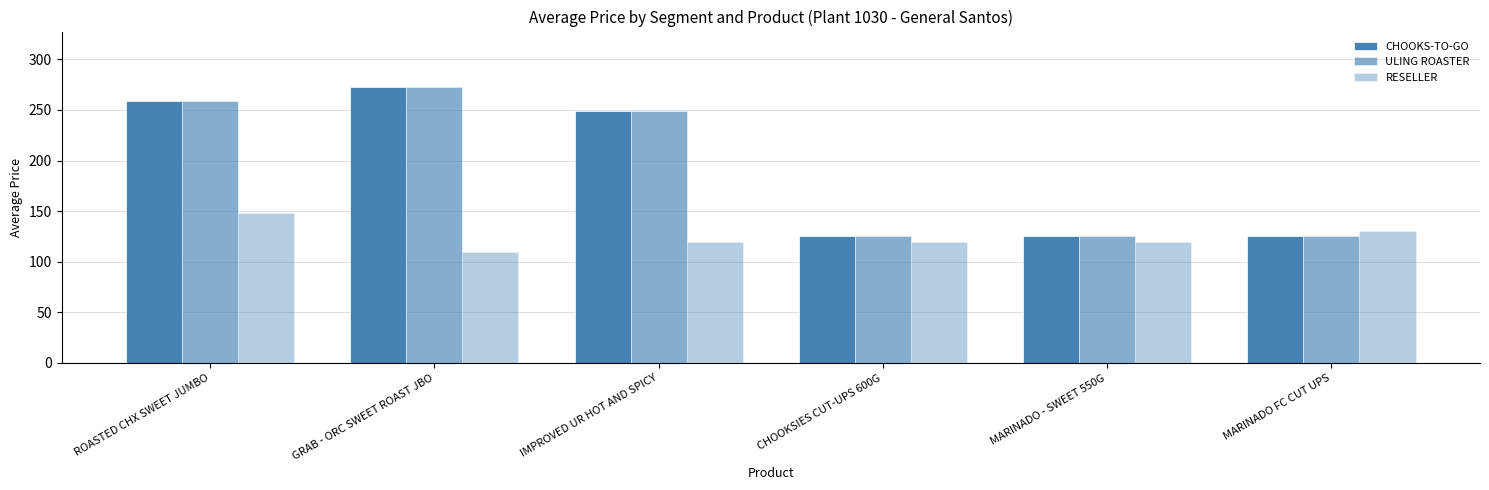

At which category is the sum across all series the highest?

ROASTED CHX SWEET JUMBO